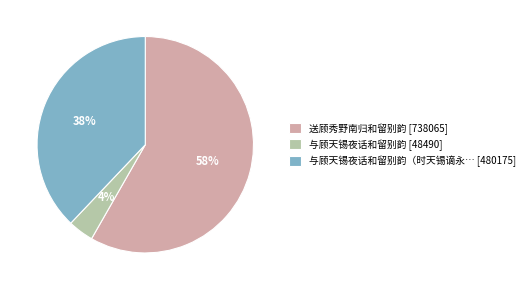

Rank the categories by value from highest to lowest.

送顾秀野南归和留别韵 [738065], 与顾天锡夜话和留别韵（时天锡谪永… [480175], 与顾天锡夜话和留别韵 [48490]